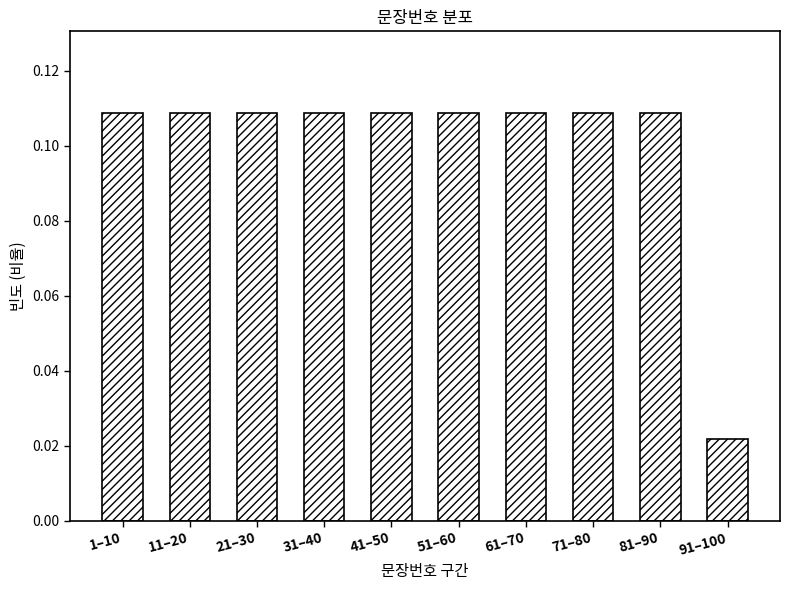

What is the sum of all values?

1.0